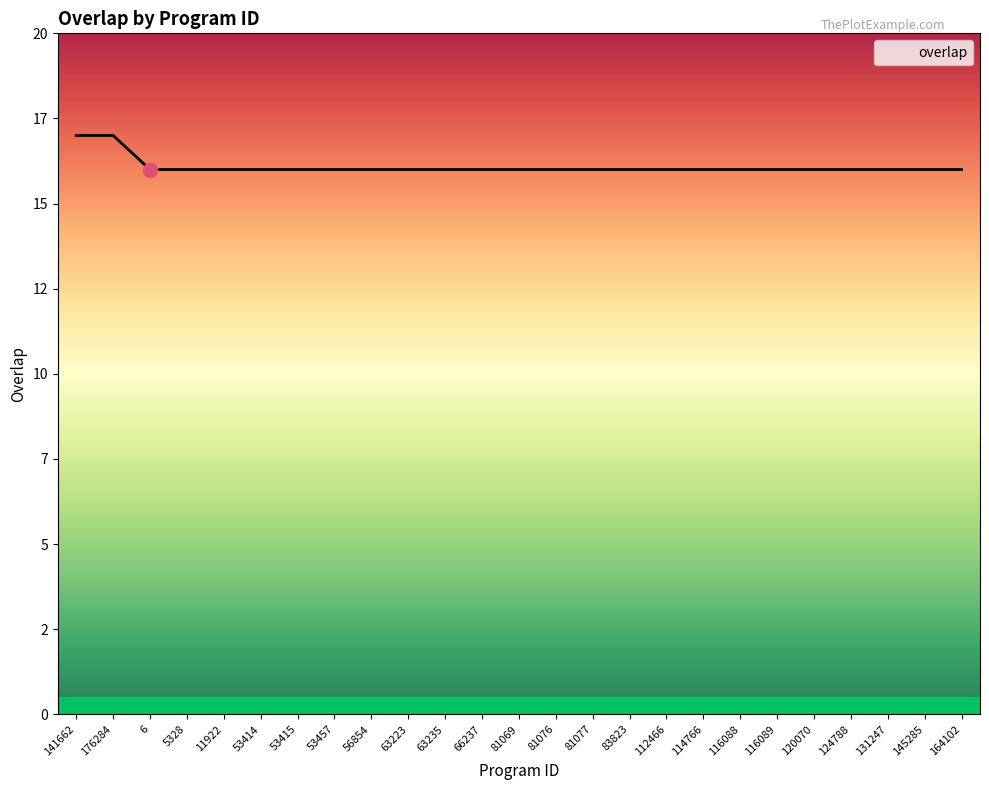

Count the values in the range 16 to 17.

25